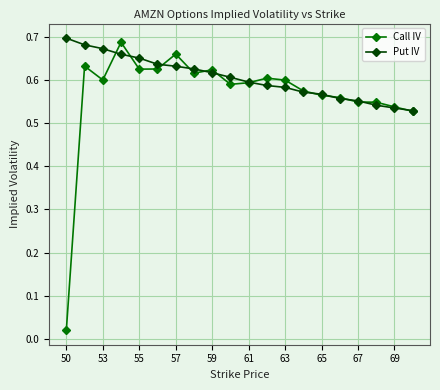

Which series has the largest total across all categories?

Put IV